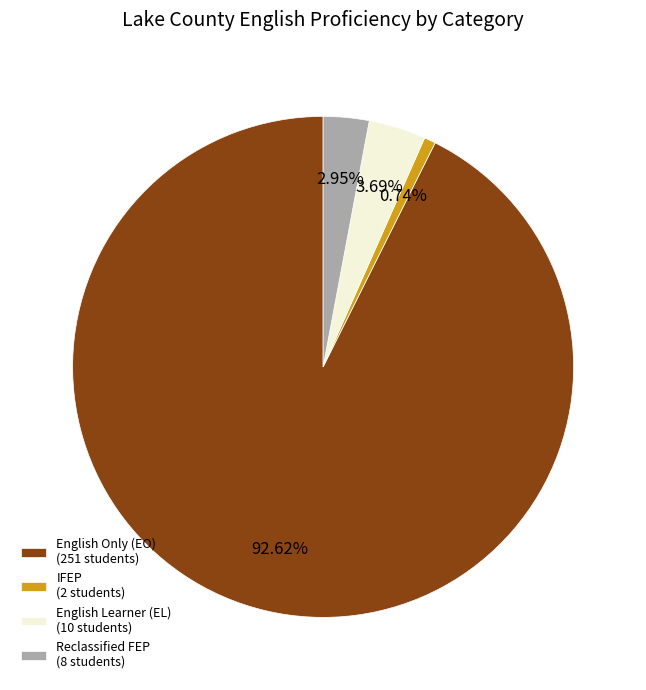

Combined, do Reclassified FEP (8 students) and English Learner (EL) (10 students) account for over 50%?

No